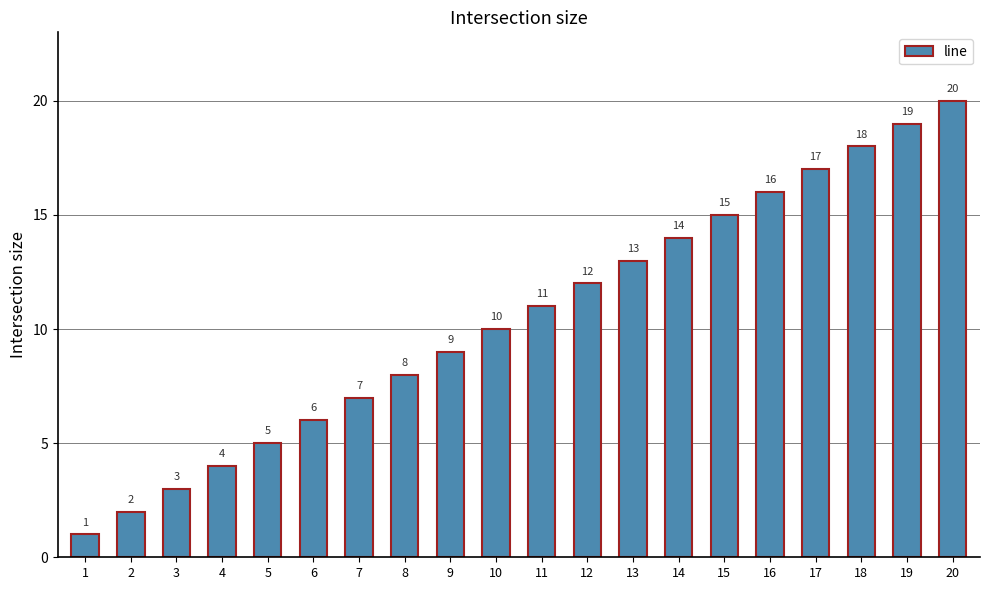

What is the difference between the maximum and minimum values?

19